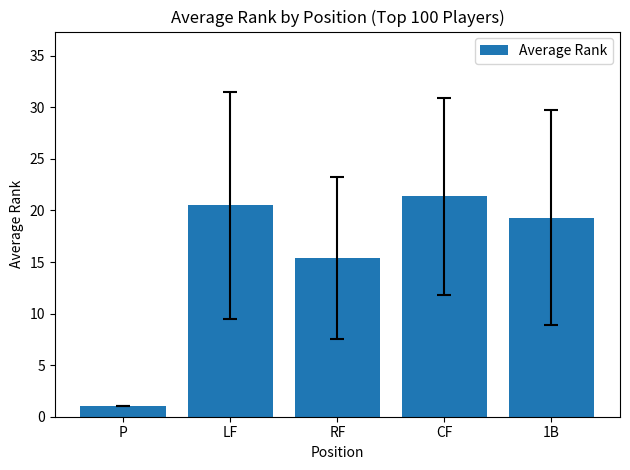

Reading right to left, extract all data points from this chart.

1B=19.3	CF=21.4	RF=15.4	LF=20.5	P=1.0